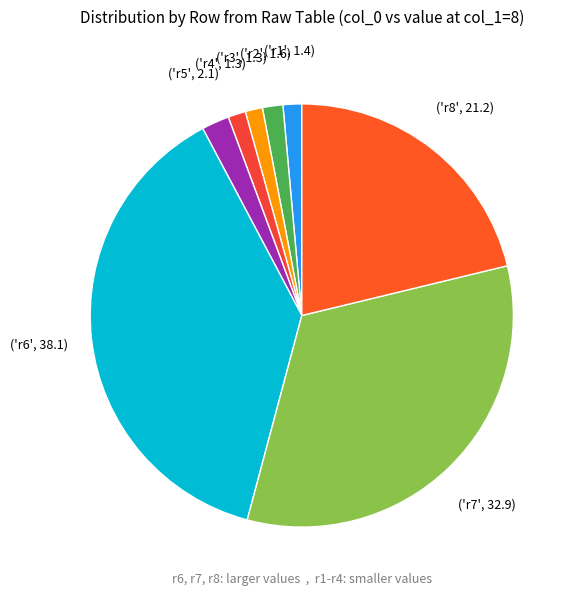

Count the number of slices in the pie.

8